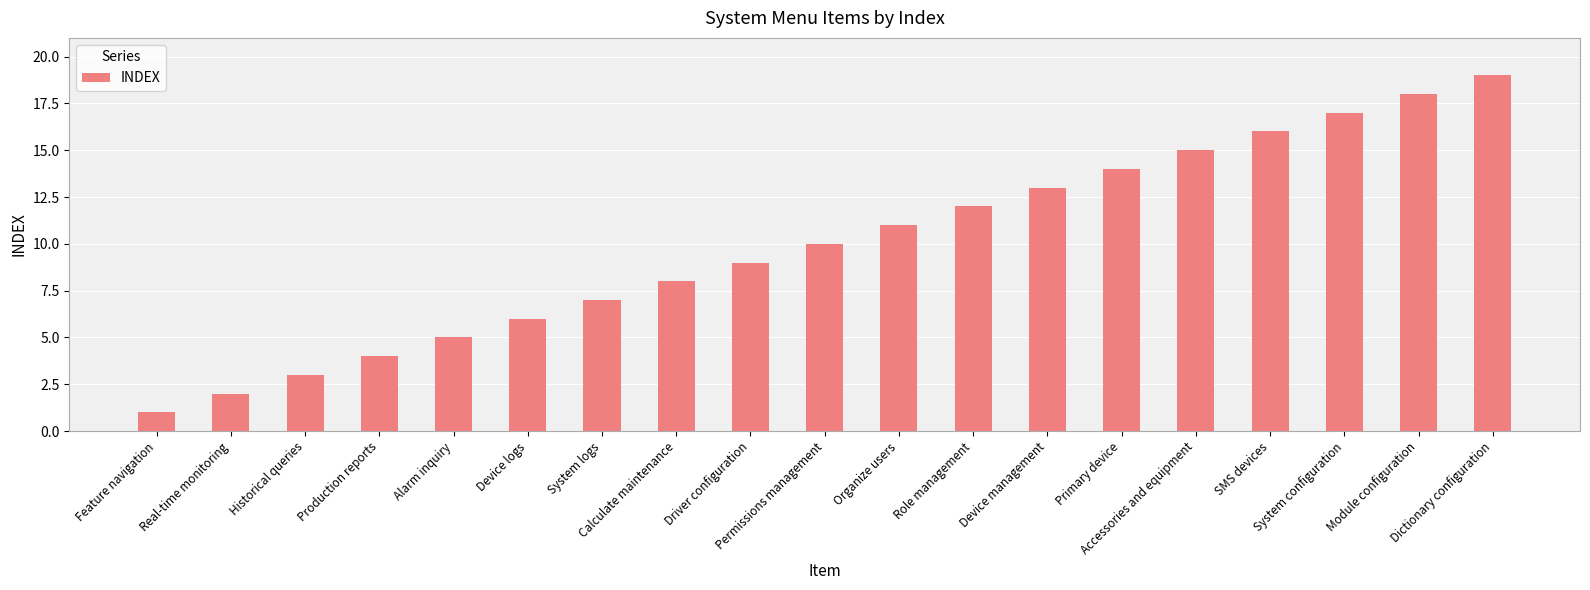

What is the greatest value displayed?

19